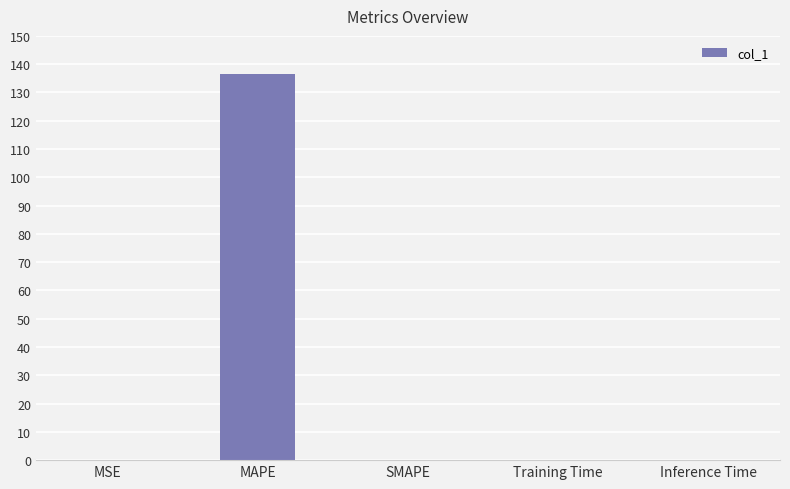

Which has a higher value, Inference Time or MAPE?

MAPE